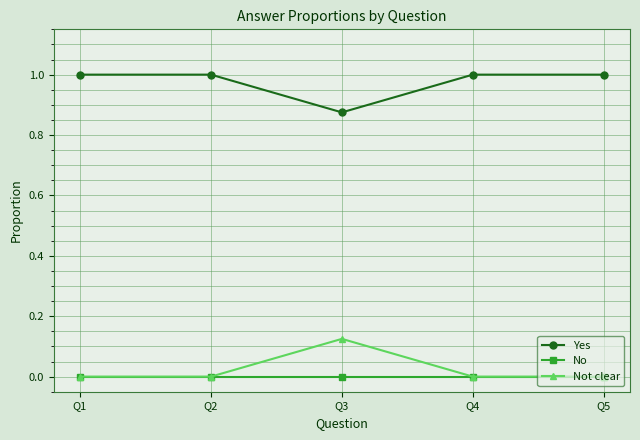

What is the sum of the Yes values at Q2 and Q3?

1.9